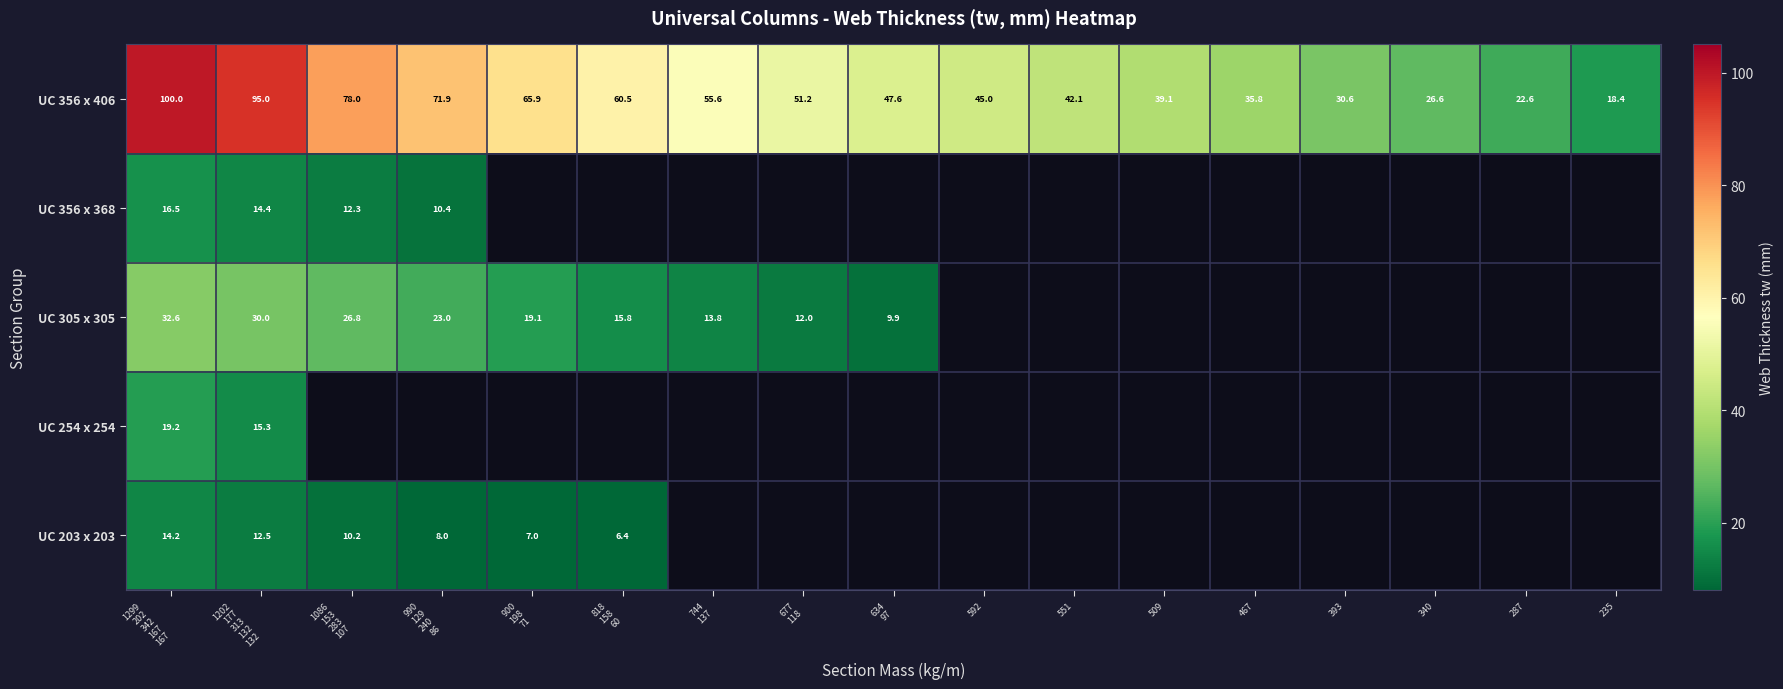

What is the difference between the highest and lowest values at 818
158
60?

54.1